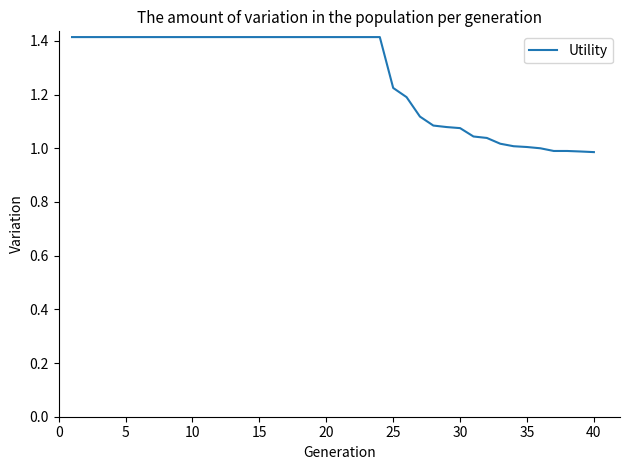

What is the difference between the maximum and minimum values?

0.4